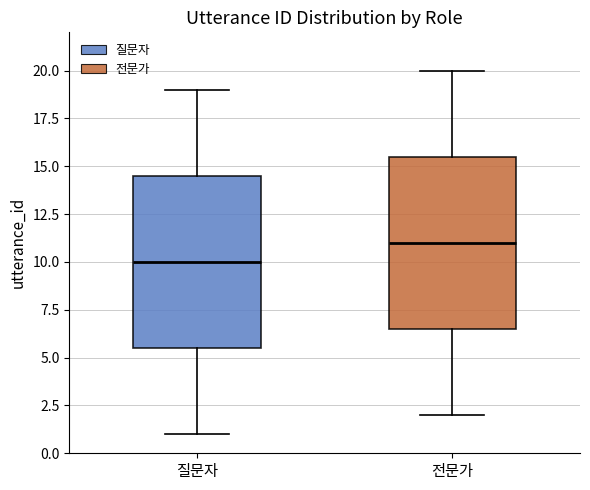

Reading left to right, transcribe this box plot: for each box, give where its median line is, the range the box spans, and where its two whiskers end, as read against the y-axis. The values are not printed on the chart, so give them approximately, as read against the axis.

질문자: median 10.0, box 5.5 to 14.5, whiskers 1.0 to 19.0
전문가: median 11.0, box 6.5 to 15.5, whiskers 2.0 to 20.0